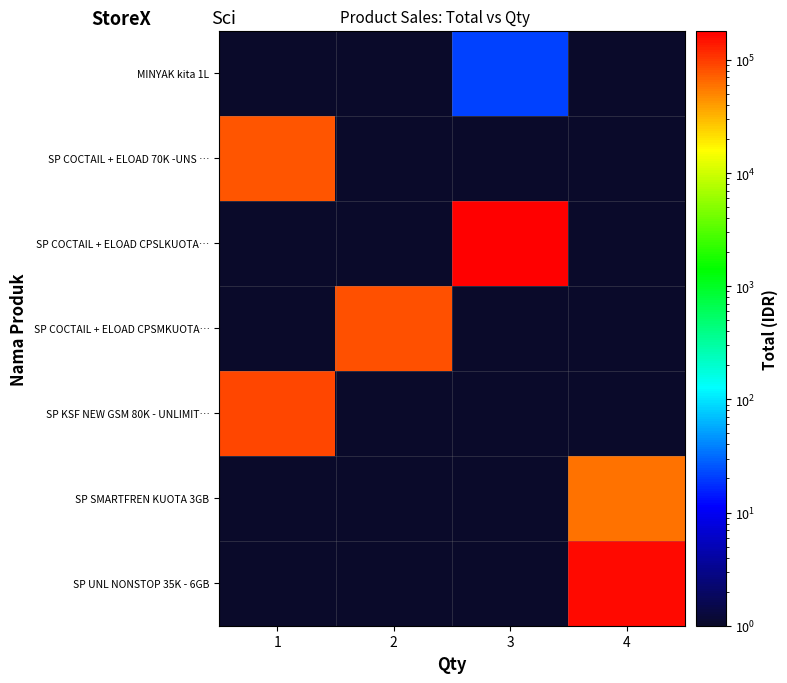

At how many categories does at least one series exceed 129251?

2